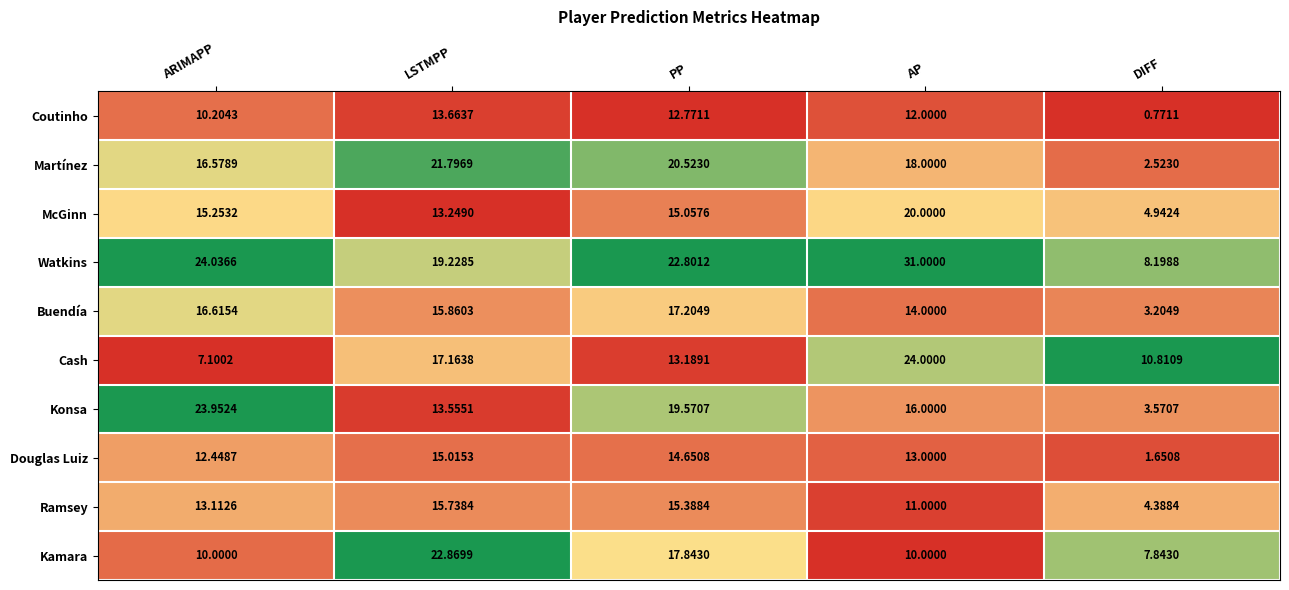

List the series in order of their peak value, lowest first.

Coutinho, Douglas Luiz, Ramsey, Buendía, McGinn, Martínez, Kamara, Konsa, Cash, Watkins